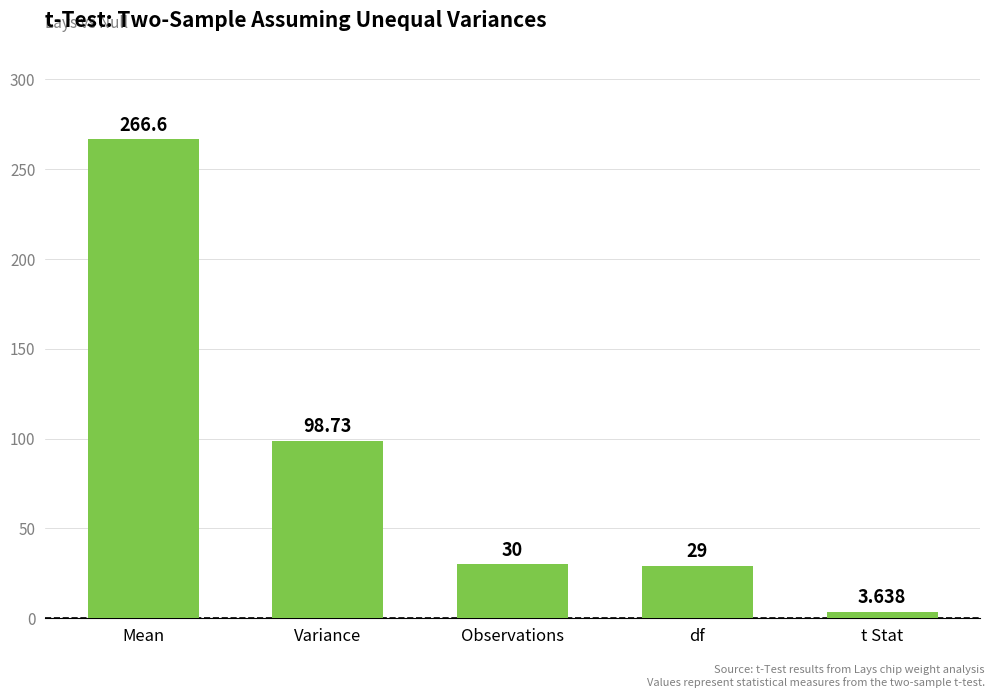

Approximately how many times larger is the value at Observations compared to Mean?

0.1